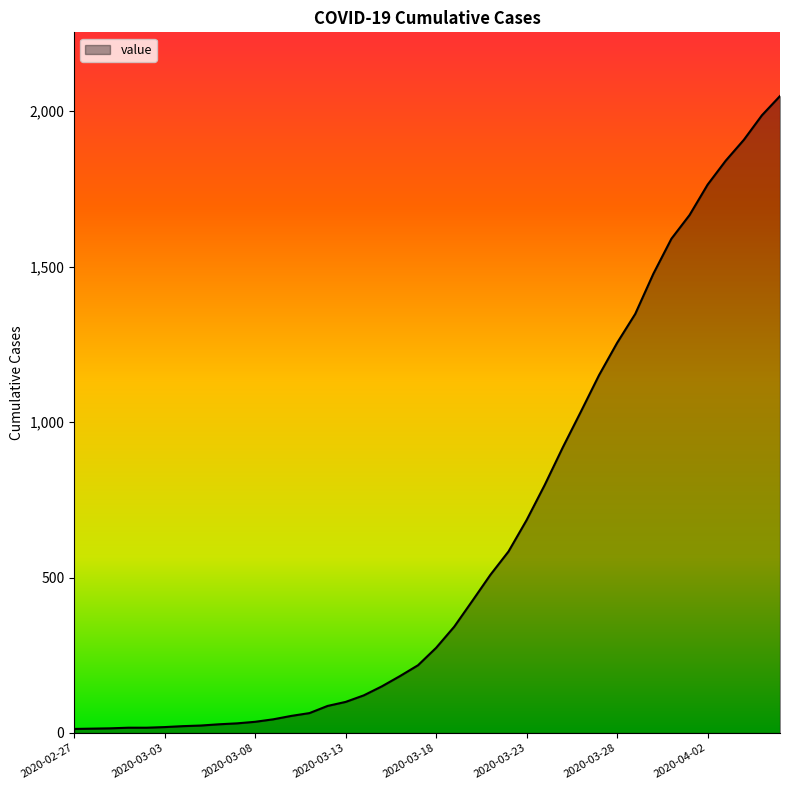

What is the difference between the maximum and minimum values?

2036